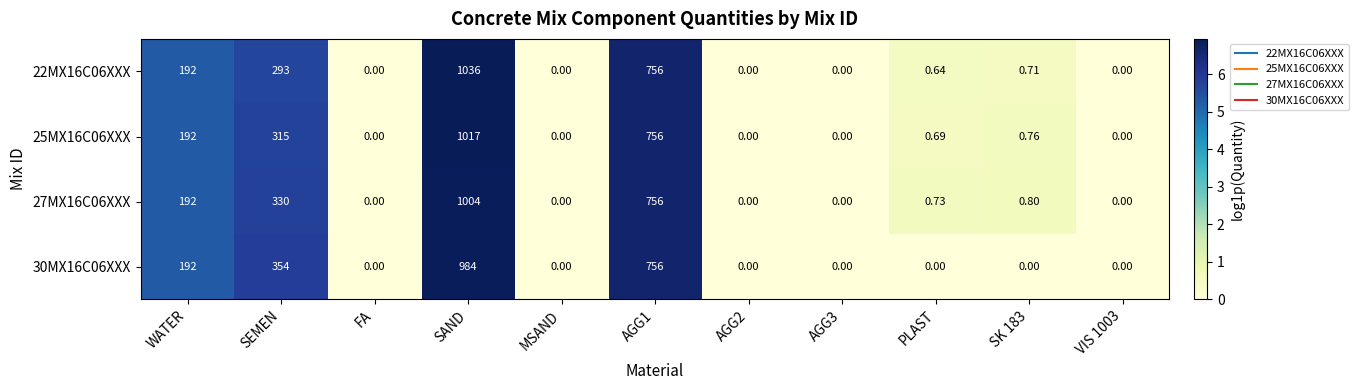

At which category is the sum across all series the highest?

SAND